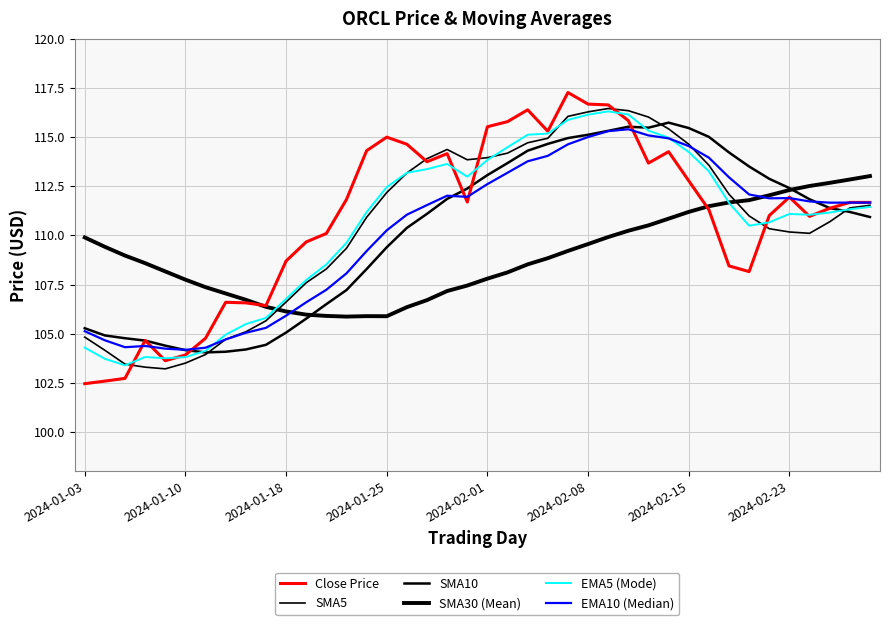

Is this an area chart (filled region under the line)?

No